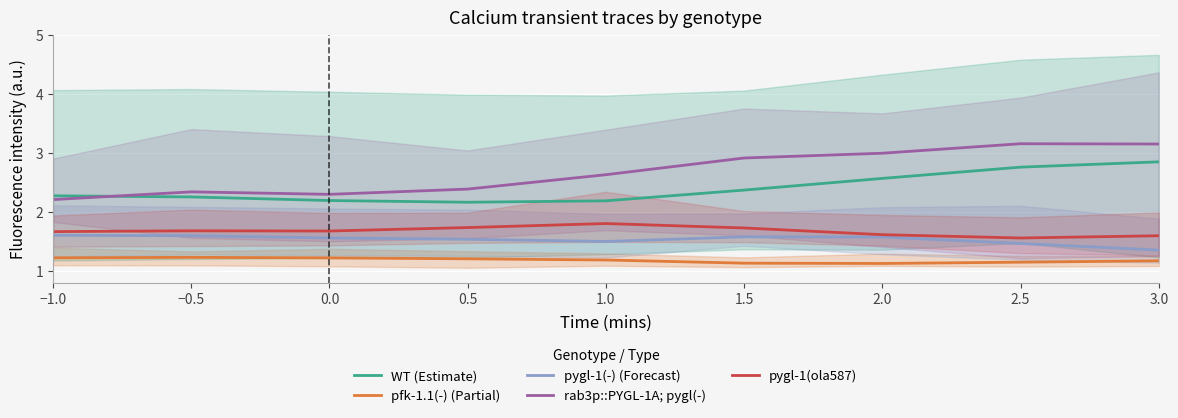

What is the smallest value displayed?

1.1